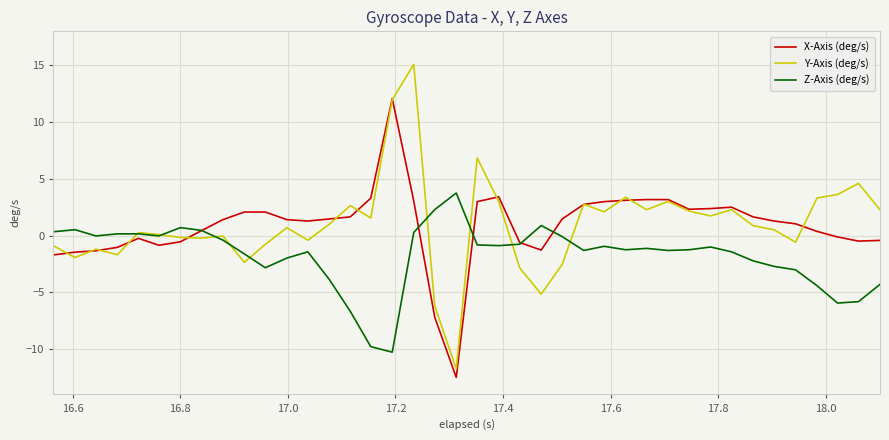

List the series in order of their peak value, highest first.

Y-Axis (deg/s), X-Axis (deg/s), Z-Axis (deg/s)